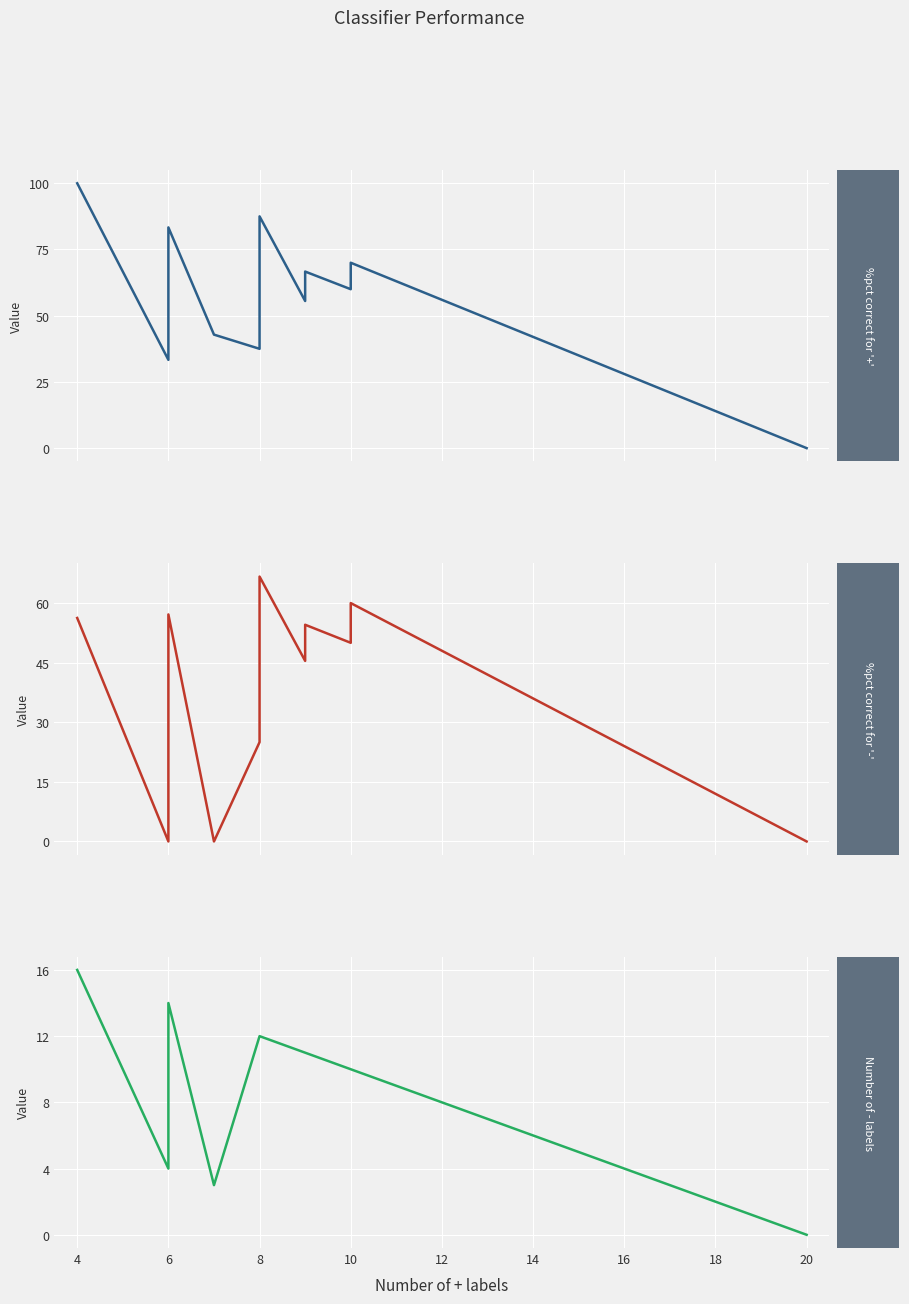

Reading left to right, what are all the values shown in this chart?

%pct correct for '+': 2=100.0	4=33.3	6=83.3	8=42.9	10=37.5	12=87.5	14=55.6	16=66.7	18=60.0	20=70.0	22=0.0
%pct correct for '-': 2=56.2	4=0.0	6=57.1	8=0.0	10=25.0	12=66.7	14=45.5	16=54.5	18=50.0	20=60.0	22=0.0
Number of - labels: 2=16.0	4=4.0	6=14.0	8=3.0	10=12.0	12=12.0	14=11.0	16=11.0	18=10.0	20=10.0	22=0.0